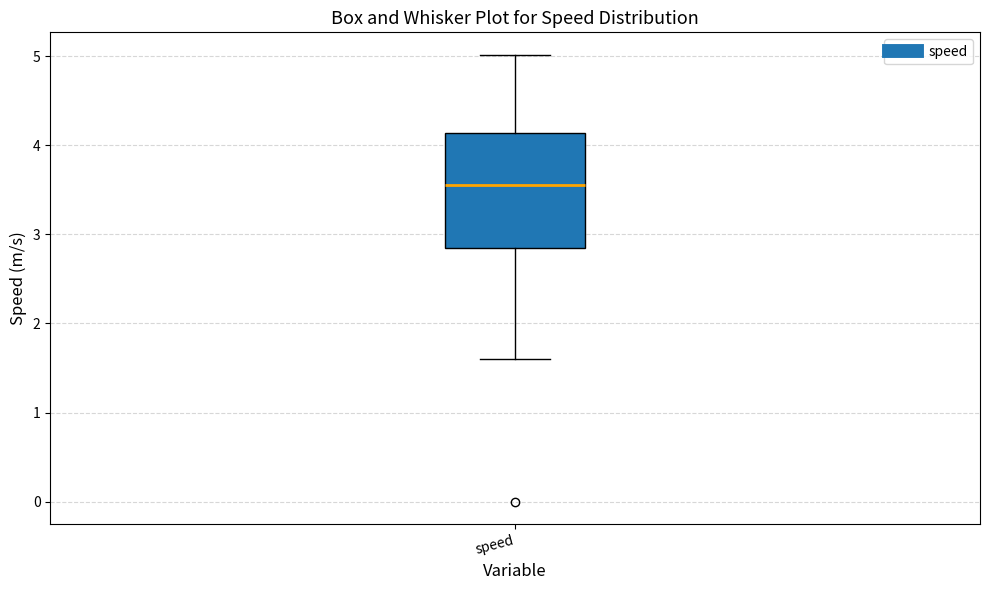

Where does the median line of the box for speed sit on the y-axis? The values are not printed on the chart, so give them approximately, as read against the axis.

3.6